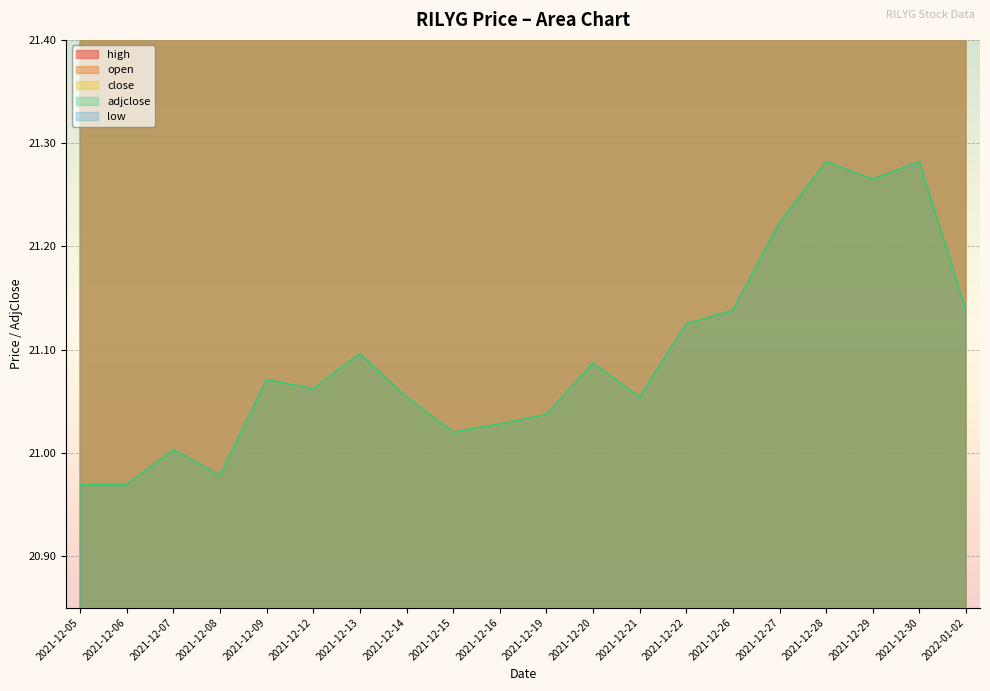

What are all the series names shown in the legend?

high, open, close, adjclose, low